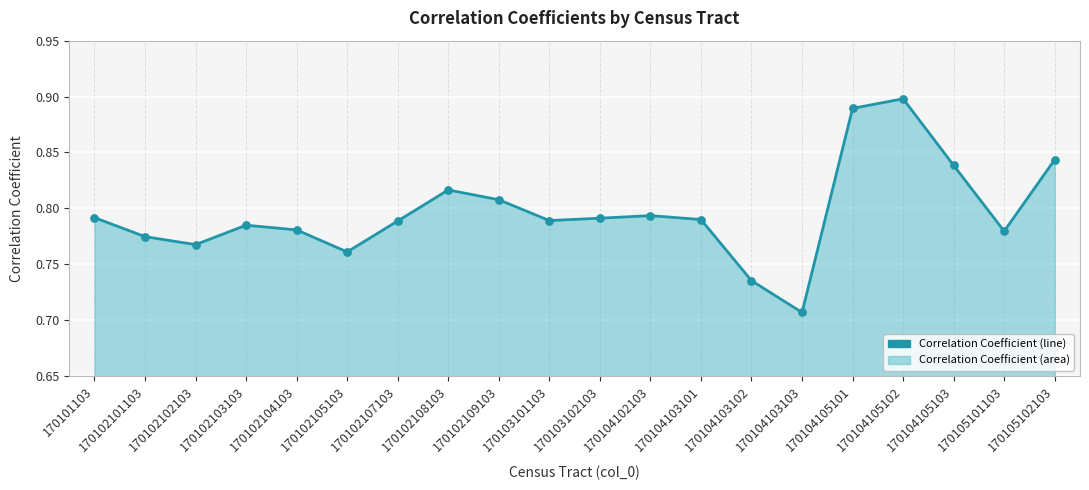

Which has a higher value, 170104105103 or 170105102103?

170105102103